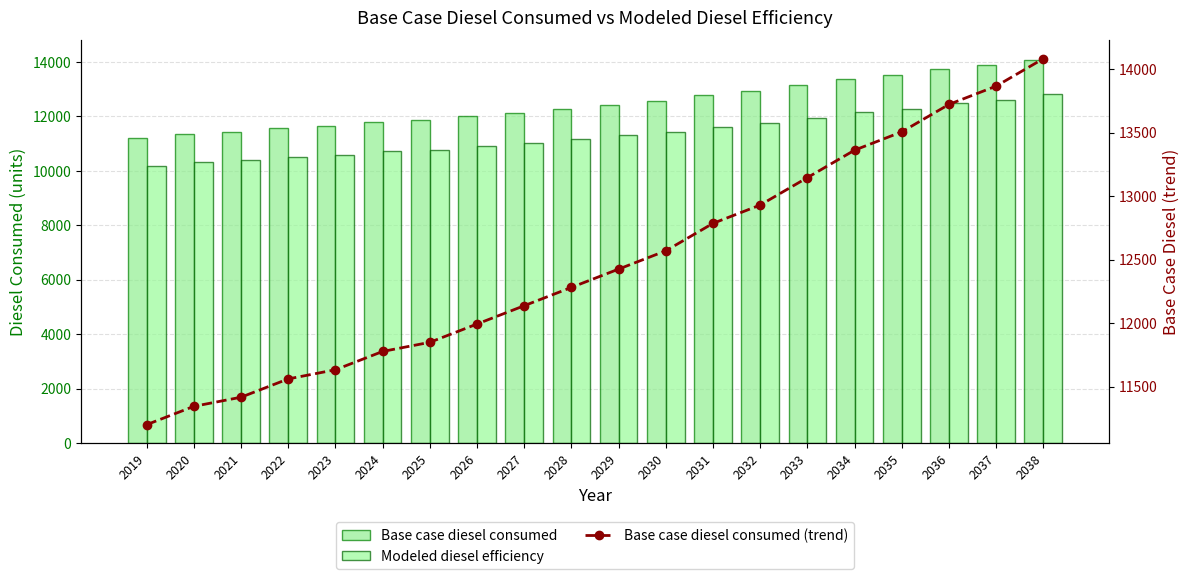

What is the smallest value displayed?

10181.2